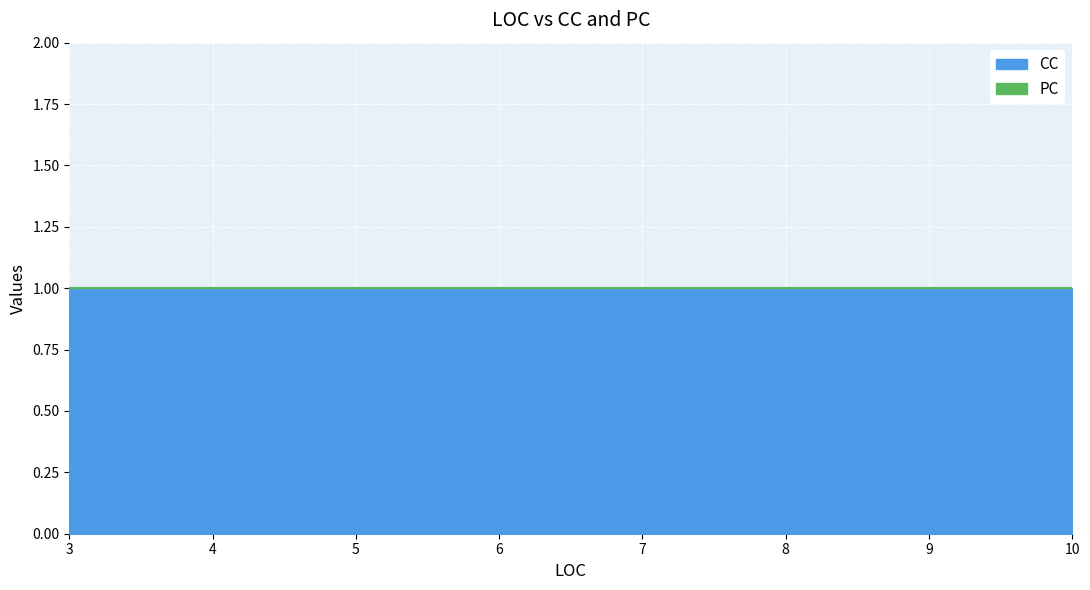

True or false: PC and CC intersect in this chart.

False